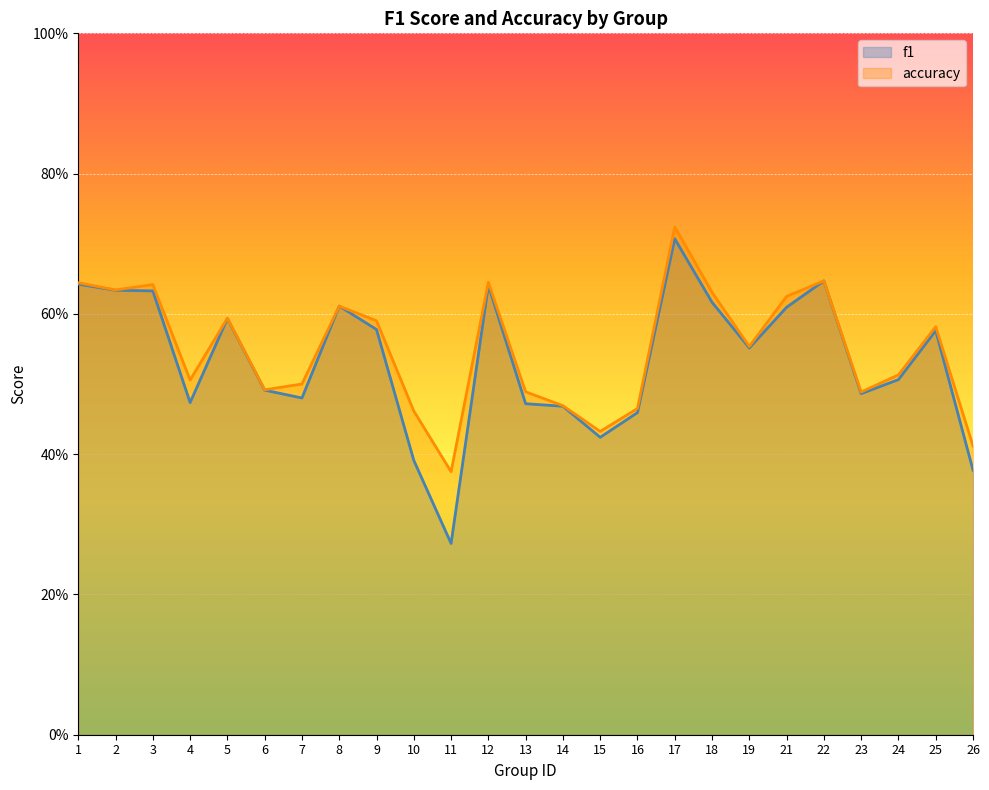

True or false: accuracy has a value of 0.2 at 13.

False